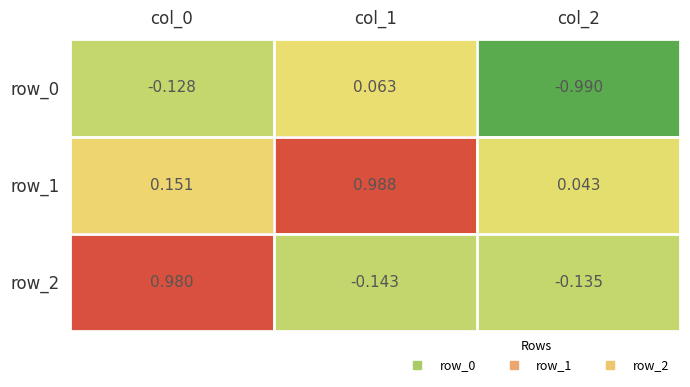

Is the value of row_1 at col_0 greater than the value of row_2 at col_1?

Yes